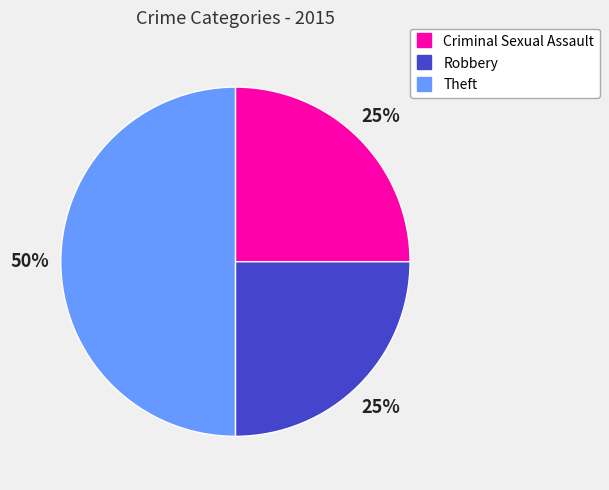

Count the number of slices in the pie.

3